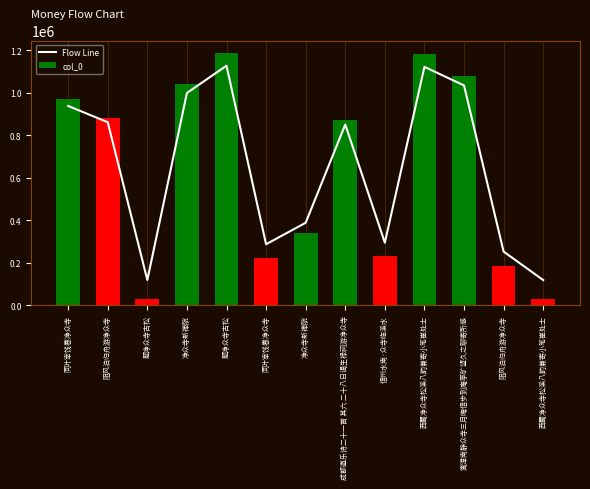

Reading right to left, list all the values displayed in this chart.

Flow Line: 西蜀净众寺松溪八韵兼寄小笔崔处士=118763.4	阻风泊归舟游净众寺=252932.8	寓漳南静众寺三月晦信步到庵亭旷望久之聊寄所感=1035367.6	西蜀净众寺松溪八韵兼寄小笔崔处士=1122825.9	信州水南·众寺临溪水=294788.3	成都遨乐诗二十一首 其六 二十八日谒生禄祠游净众寺=851355.7	净众寺新禅院=388652.2	同叶宰饯春净众寺=287443.7	题净众寺古松=1128252.3	净众寺新禅院=999840.9	题净众寺古松=119042.7	阻风泊归舟游净众寺=862172.8	同叶宰饯春净众寺=938725.9
col_0: 西蜀净众寺松溪八韵兼寄小笔崔处士=30889.0	阻风泊归舟游净众寺=184630.0	寓漳南静众寺三月晦信步到庵亭旷望久之聊寄所感=1081200.0	西蜀净众寺松溪八韵兼寄小笔崔处士=1181416.0	信州水南·众寺临溪水=232591.0	成都遨乐诗二十一首 其六 二十八日谒生禄祠游净众寺=870346.0	净众寺新禅院=340147.0	同叶宰饯春净众寺=224175.0	题净众寺古松=1187634.0	净众寺新禅院=1040491.0	题净众寺古松=31209.0	阻风泊归舟游净众寺=882741.0	同叶宰饯春净众寺=970461.0